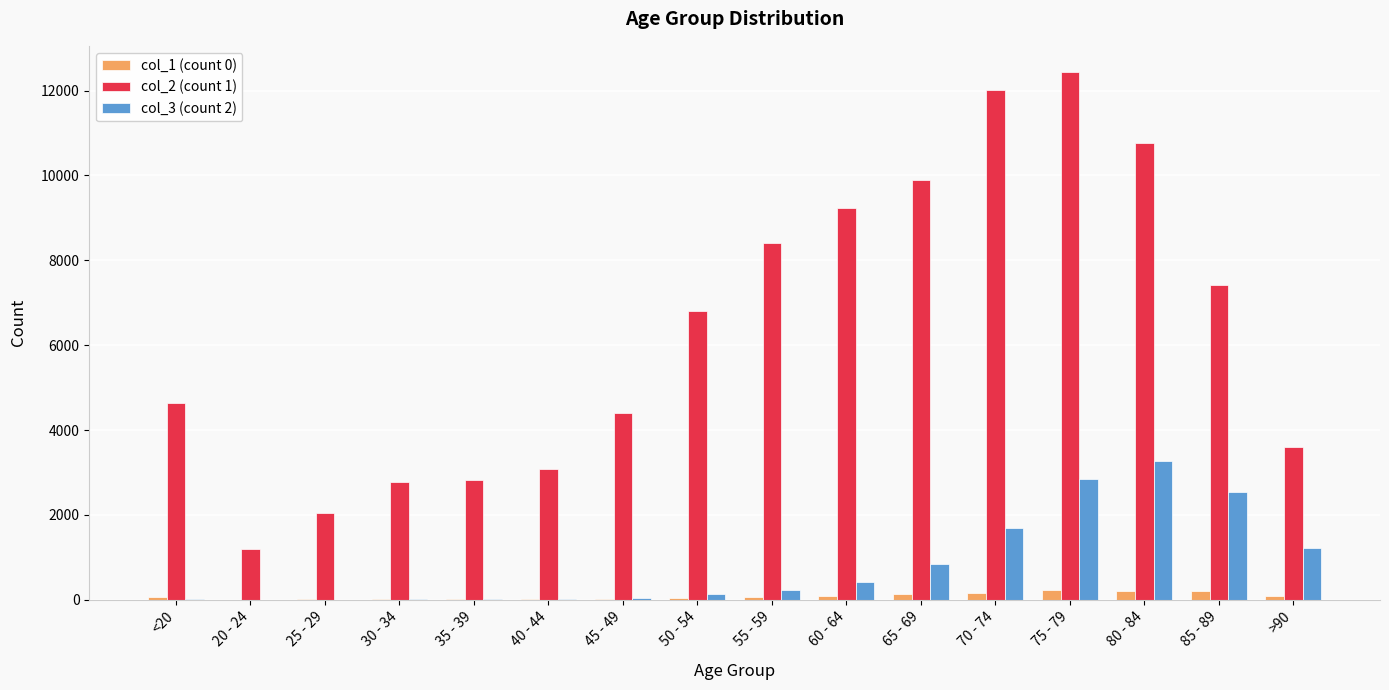

The col_2 (count 1) series shows 1992 at 40 - 44. True or false?

False